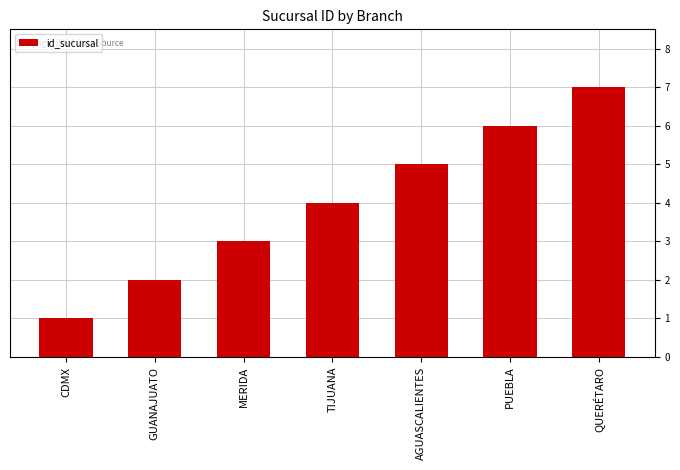

At which label is the value closest to 4?

TIJUANA